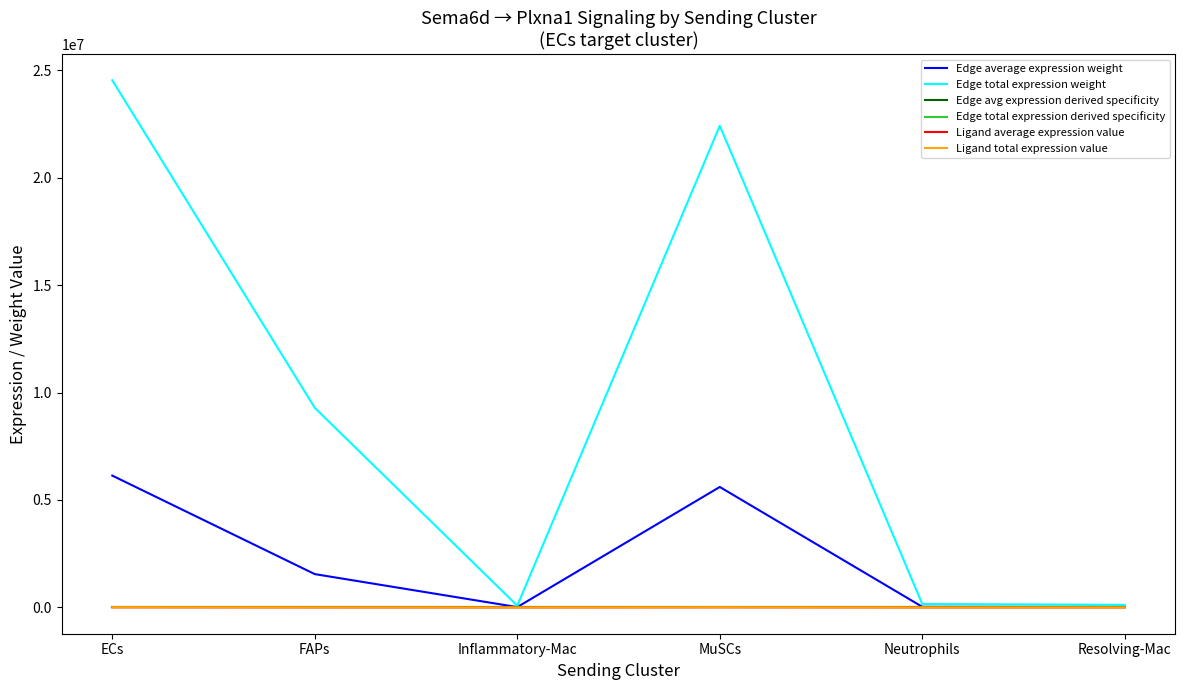

What is the spread (max minus min) of values at ECs?

24542670.0